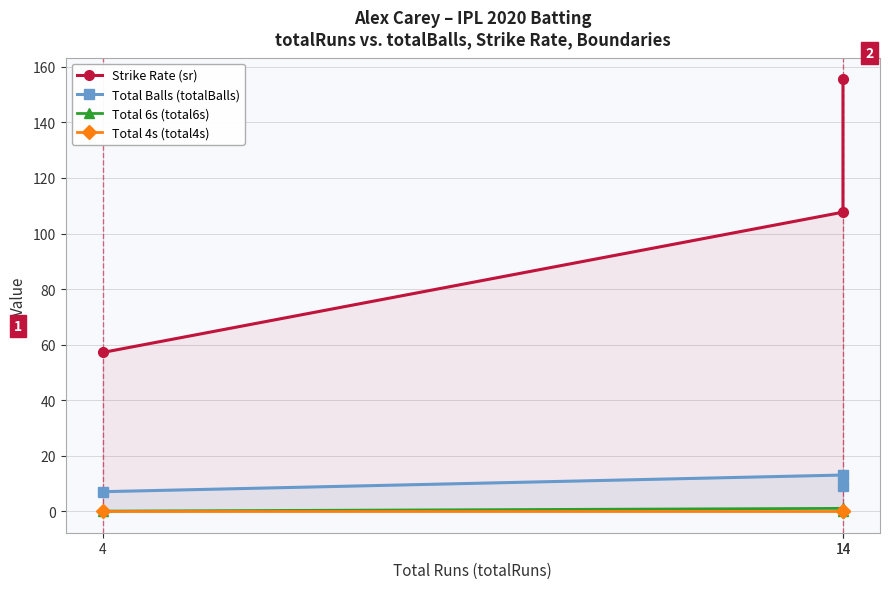

Is the value of Total 4s (total4s) at 14 greater than the value of Total 6s (total6s) at 14?

No